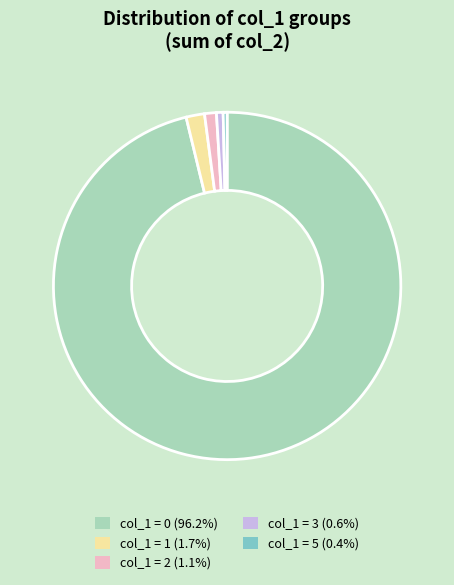

Does any single category account for the majority?

Yes